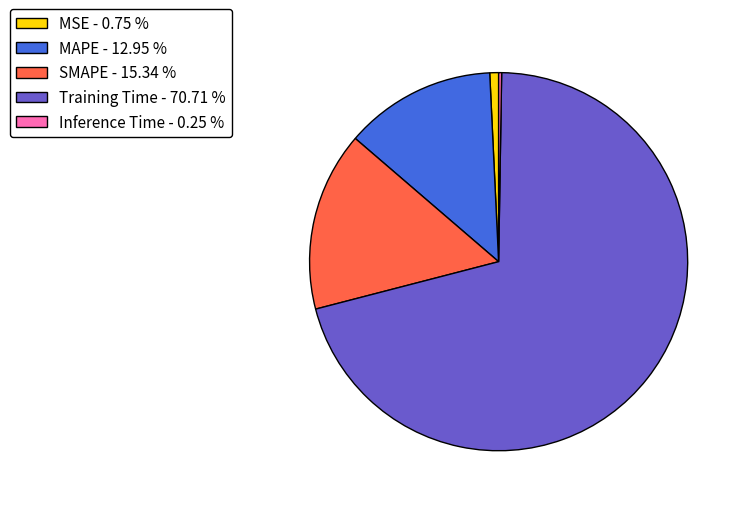

Do MAPE - 12.95 % and Training Time - 70.71 % together represent more than half of the pie?

Yes